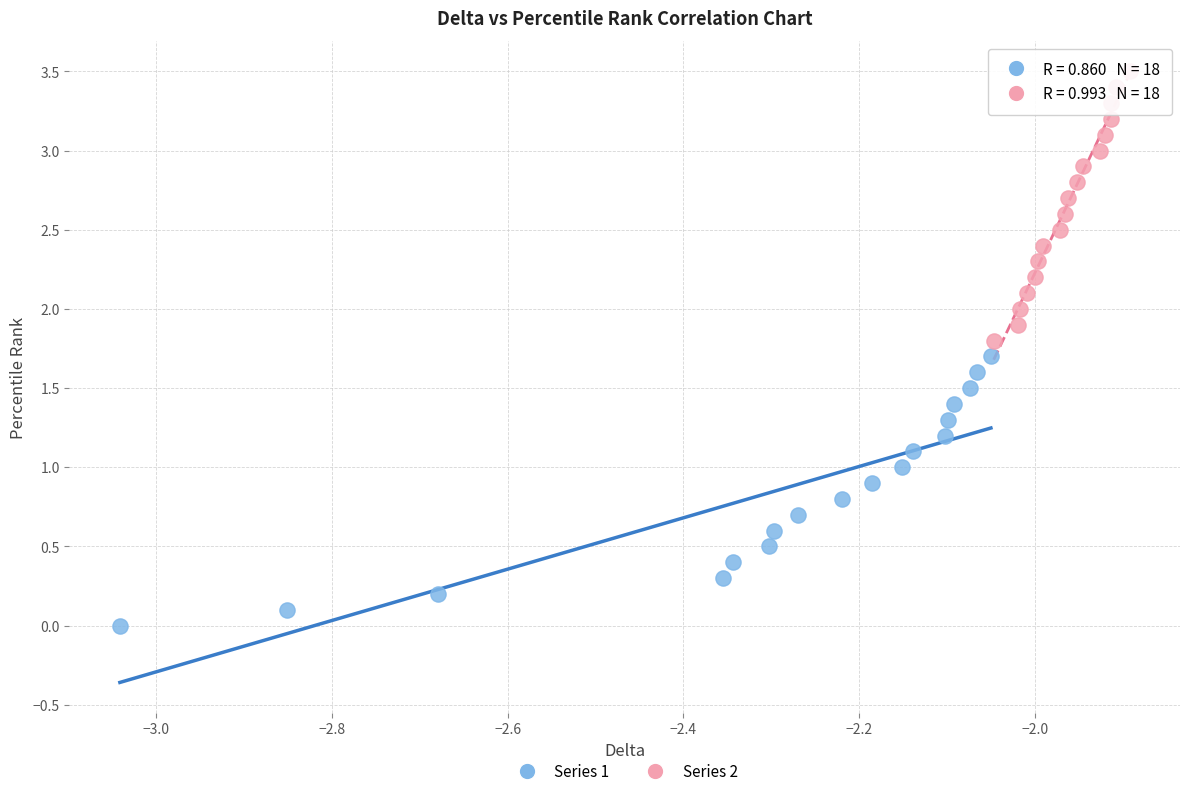

Which series reaches the maximum Y coordinate?

Series 2